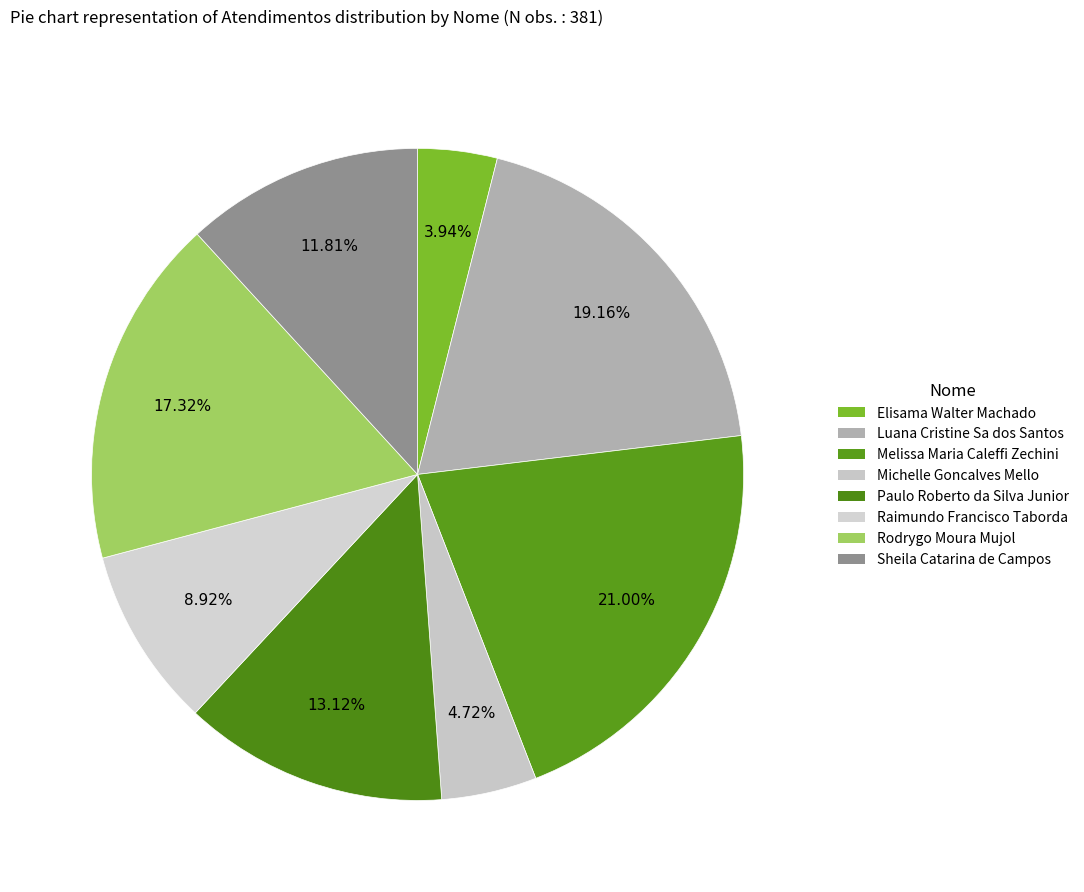

How many slices are in this pie chart?

8